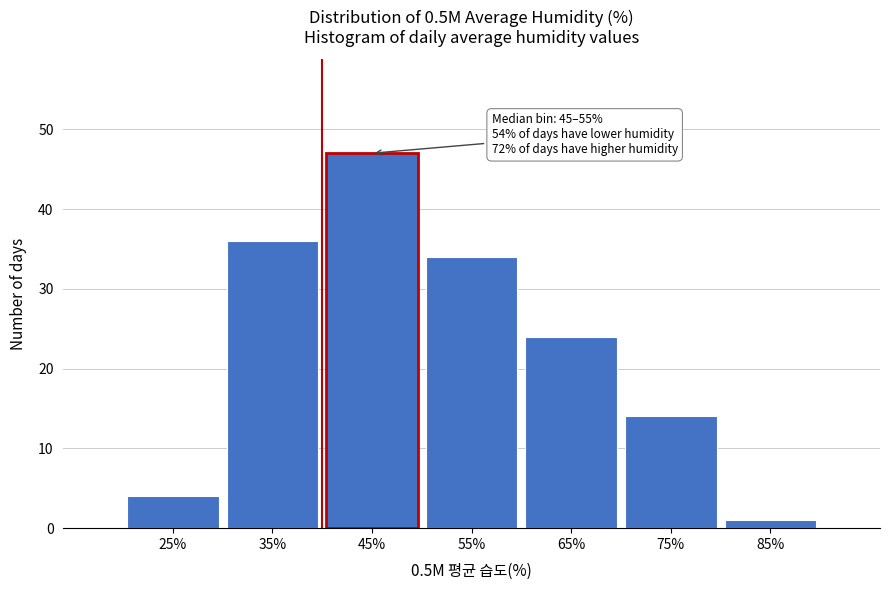

Reading left to right, what are all the values shown in this chart?

4	36	47	34	24	14	1